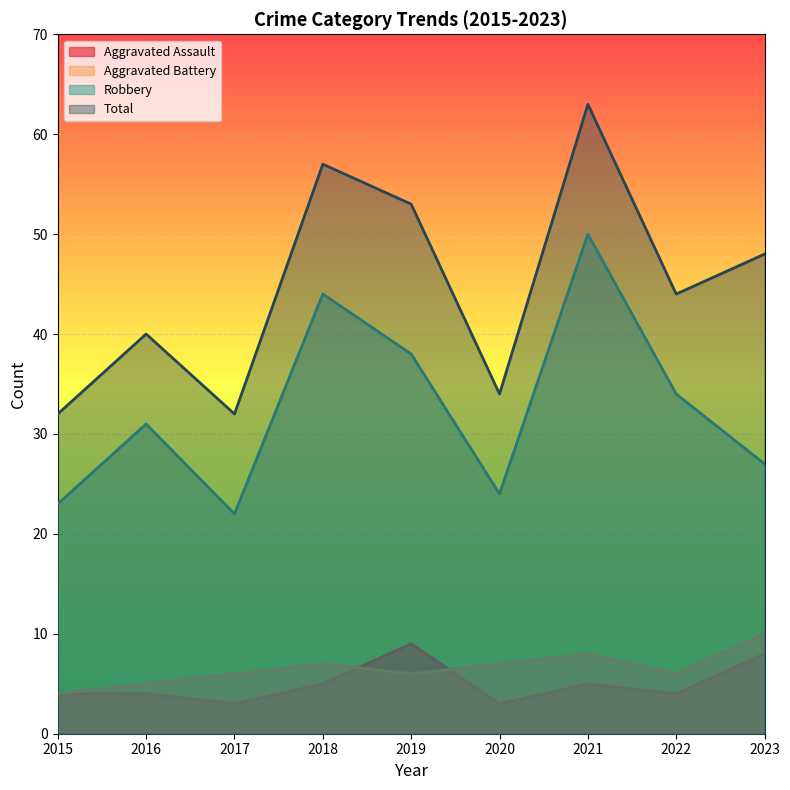

Is the value of Total at 2022 greater than the value of Aggravated Assault at 2015?

Yes